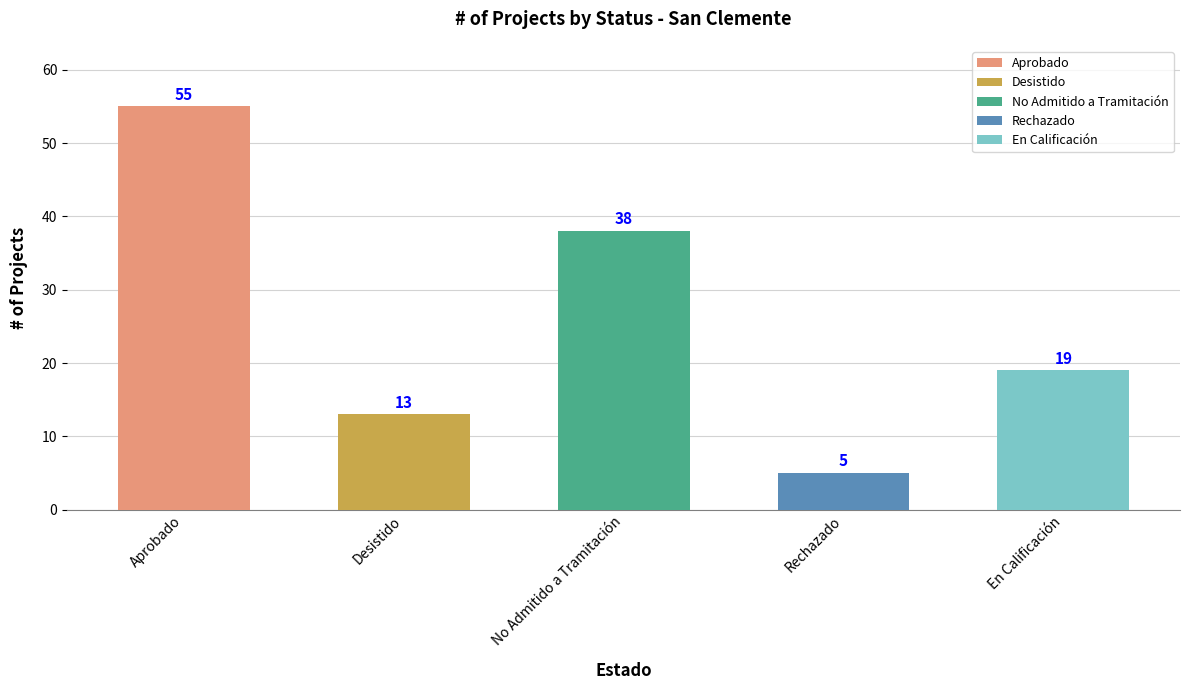

What is the label of the 4th bar from the left?

Rechazado